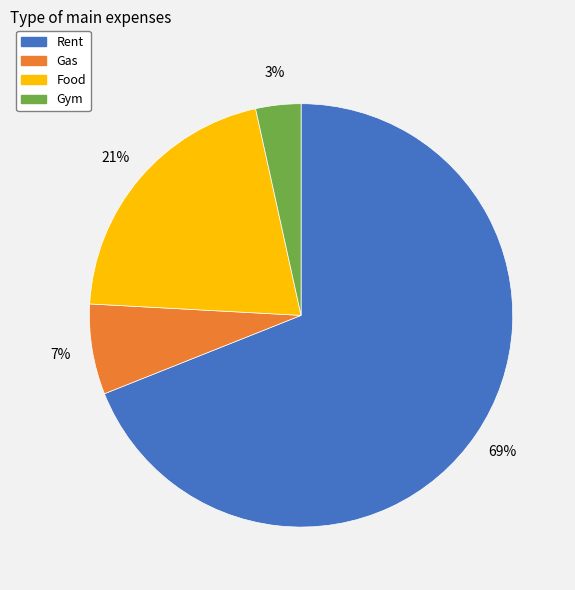

To the nearest percent, what is the average slice percentage?

25%